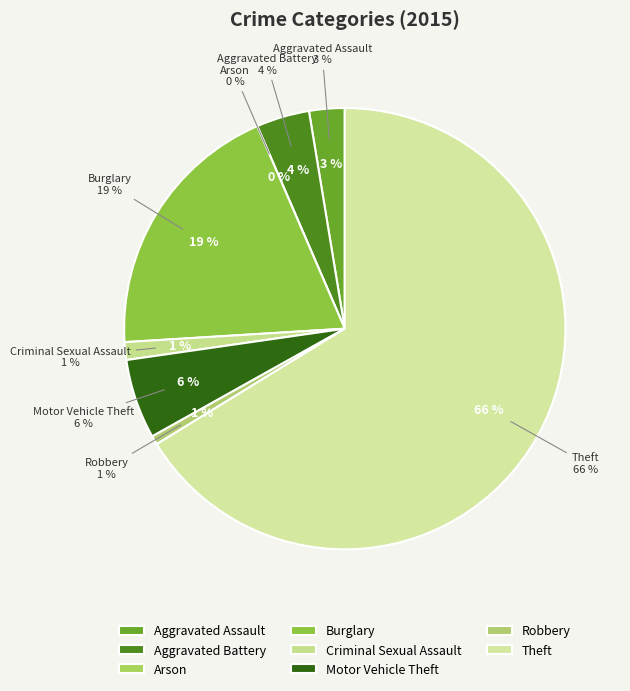

What is the ratio of the value at Robbery to the value at Criminal Sexual Assault?

0.5